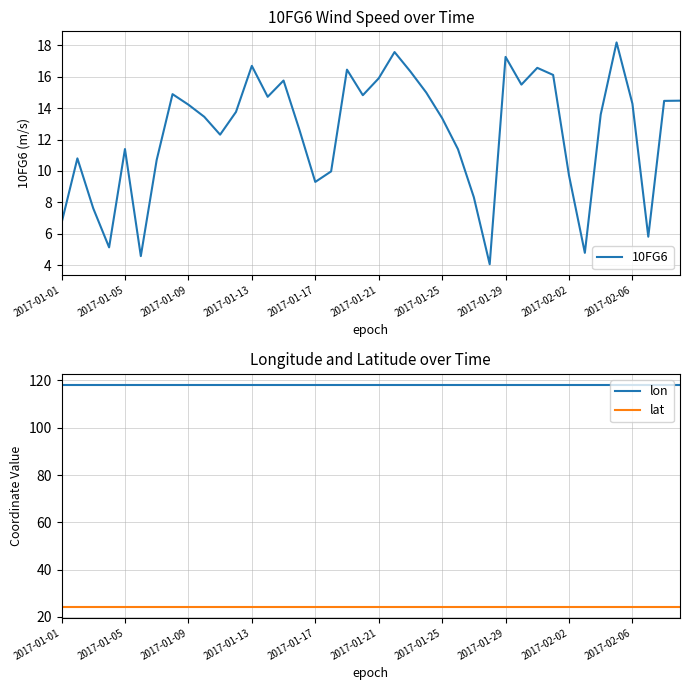

True or false: lat and lon cross at least once.

False